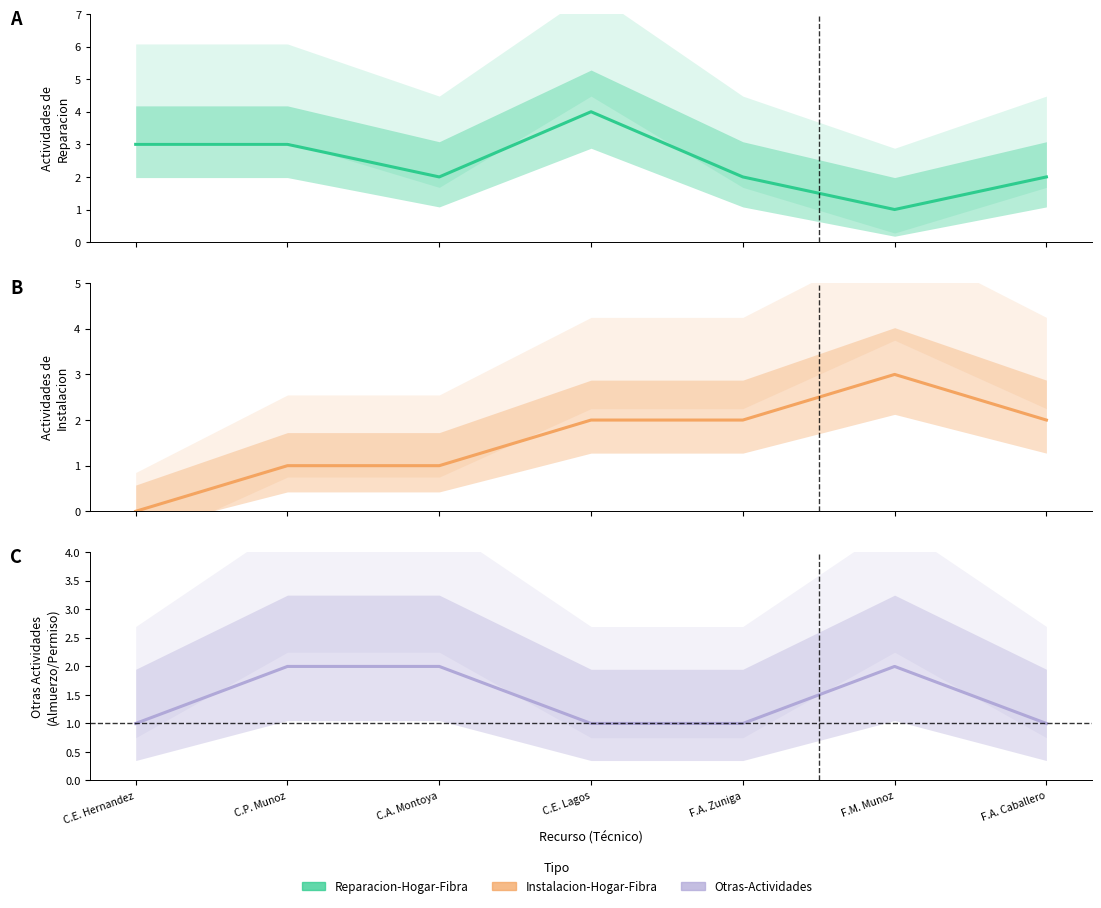

The Instalacion-Hogar-Fibra series shows 1 at C.A. Montoya. True or false?

True